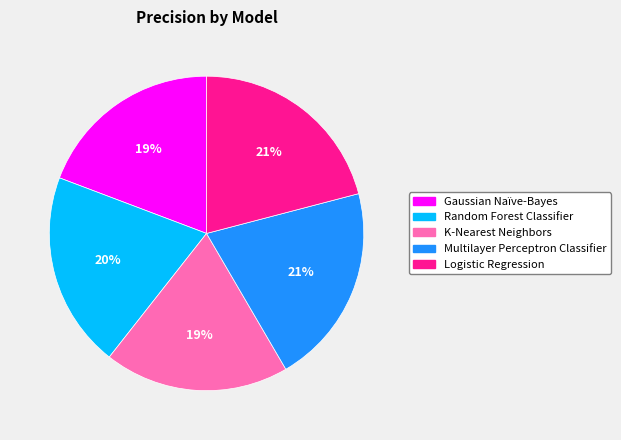

Is it true that Logistic Regression is 21% of the pie?

True